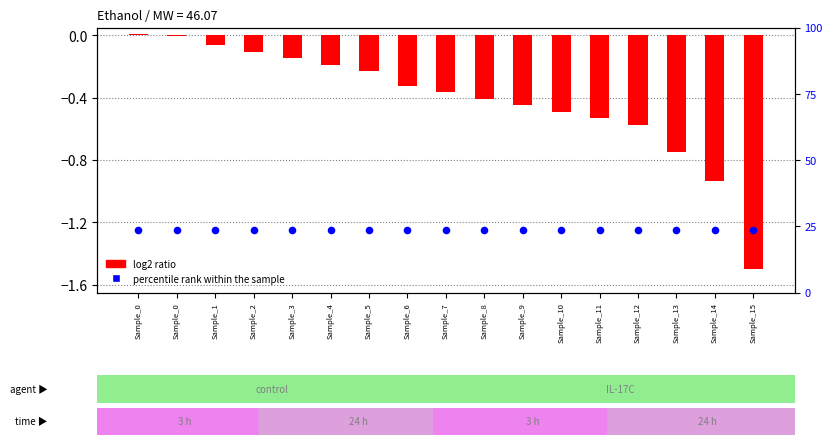

Is the value of log2 ratio at Sample_12 greater than the value of percentile rank within the sample at Sample_8?

Yes